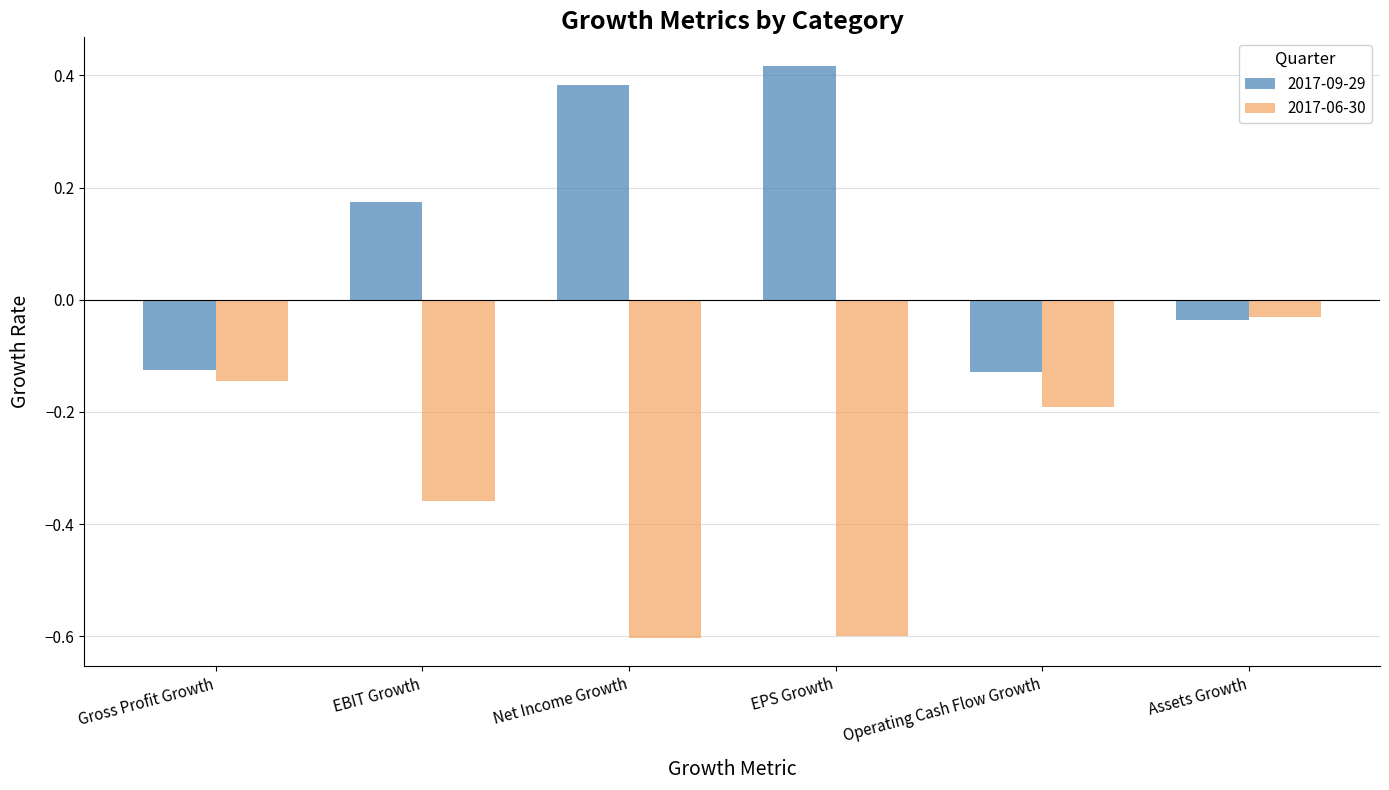

Is it true that 2017-06-30 equals -0.3 at EPS Growth?

False